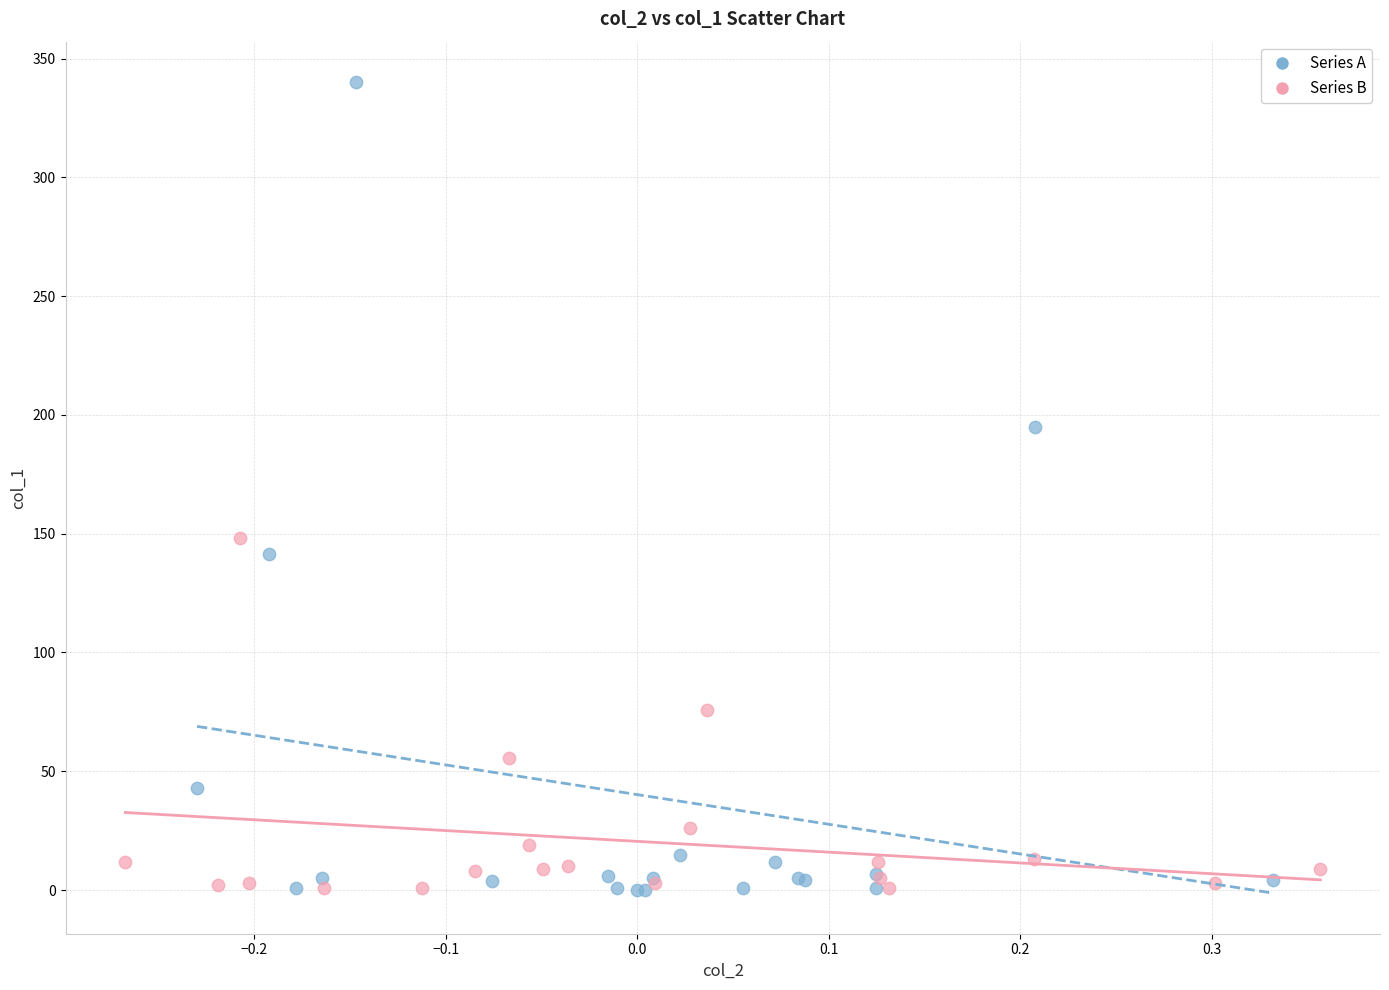

What are all the series names shown in the legend?

Series A, Series B